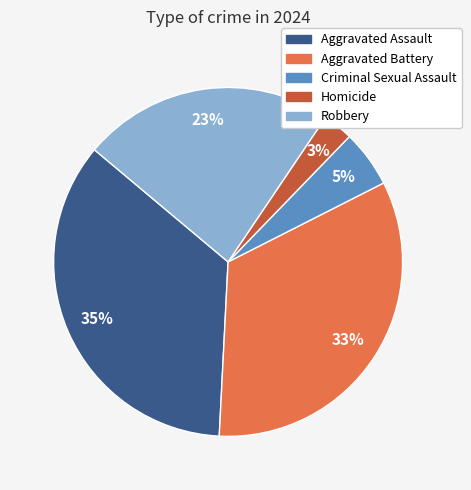

To the nearest percent, what percentage of the pie is Criminal Sexual Assault?

5%